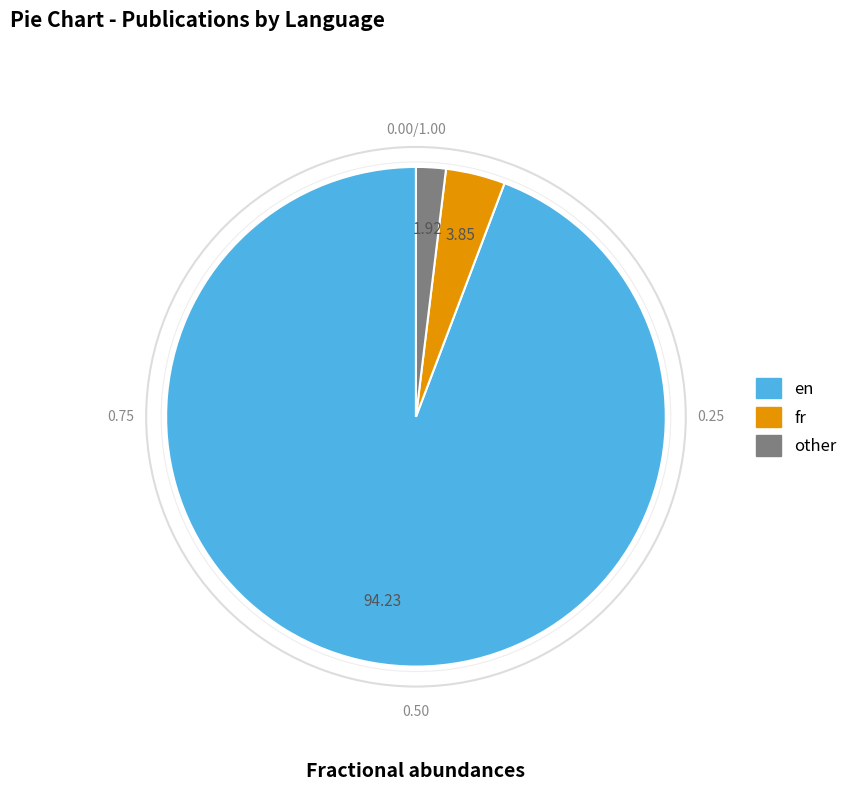

Rank the categories by value from lowest to highest.

other, fr, en